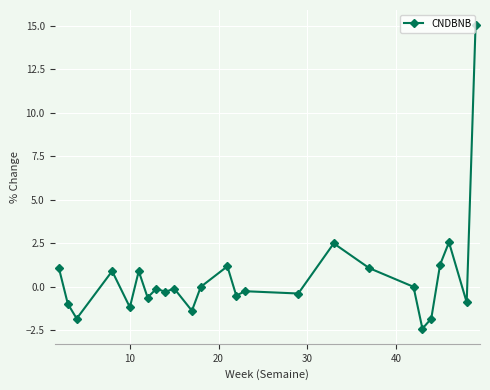

What is the difference between the maximum and minimum values?

17.4